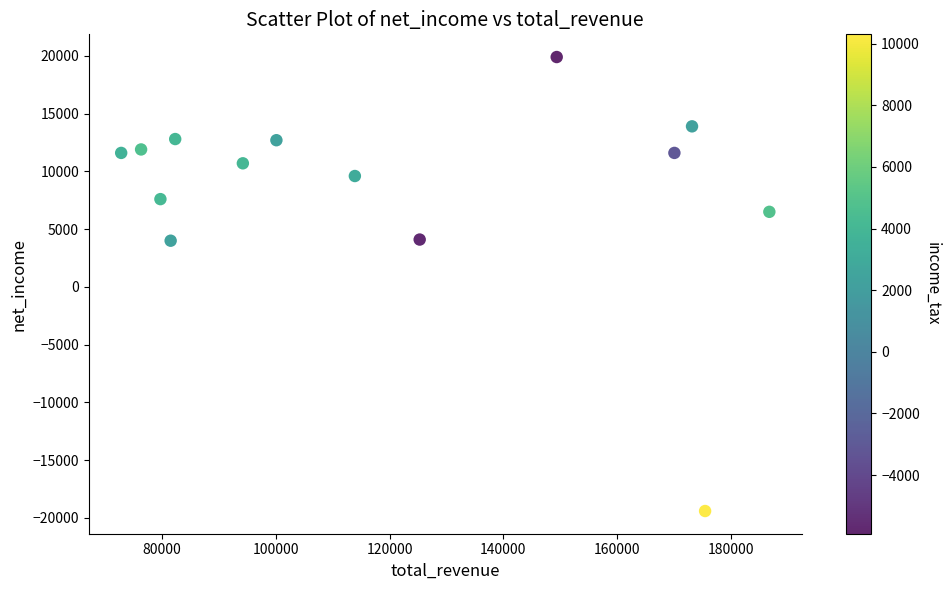

What is the range of X values (max minus min)?

114000